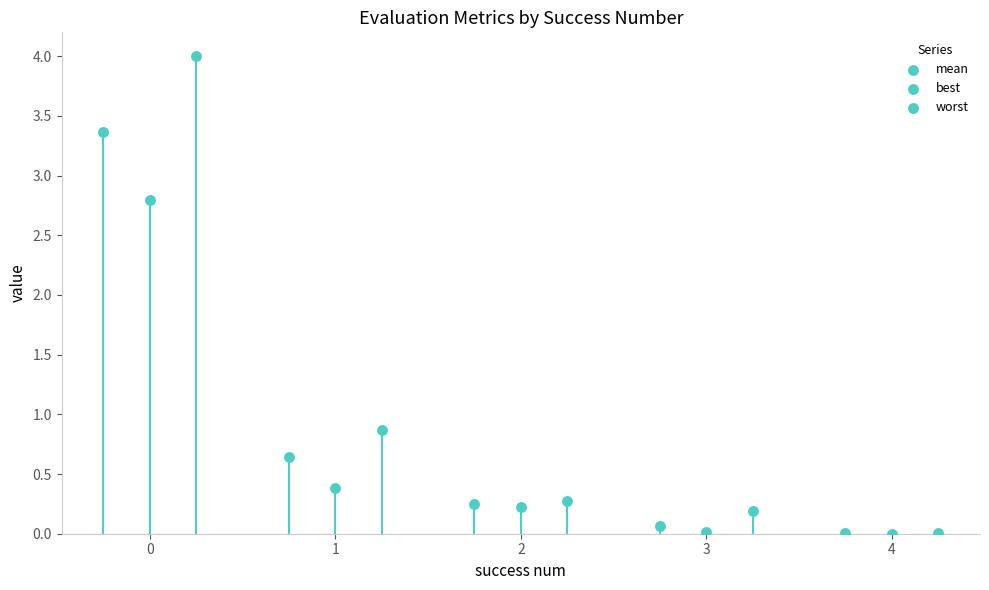

Which series reaches the maximum Y coordinate?

worst